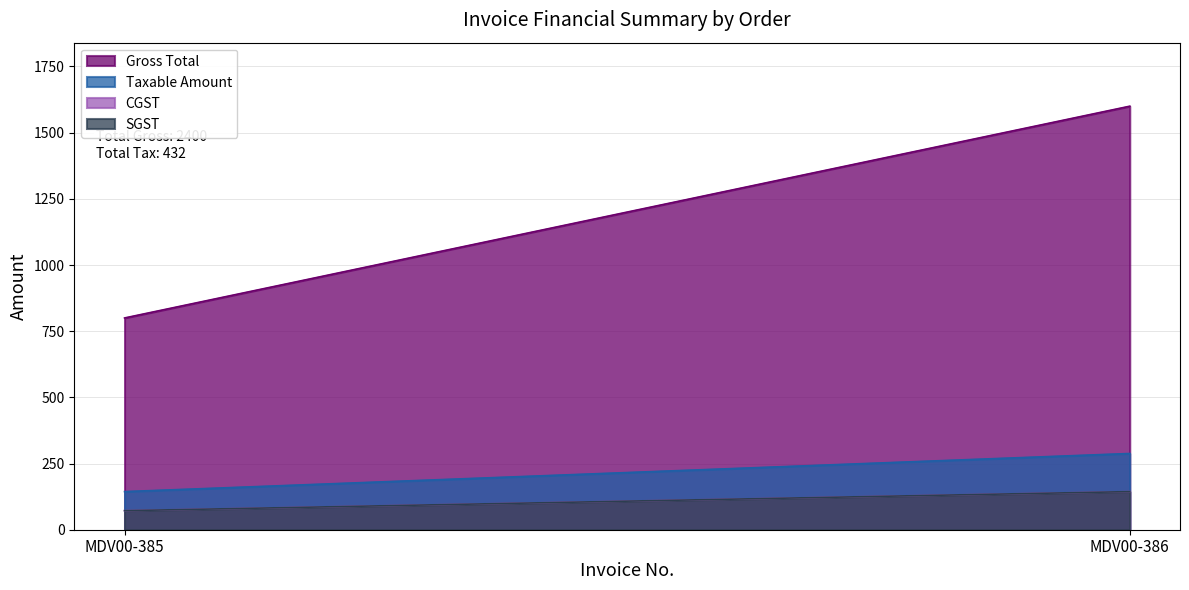

List the series in order of their peak value, lowest first.

CGST, SGST, Taxable Amount, Gross Total